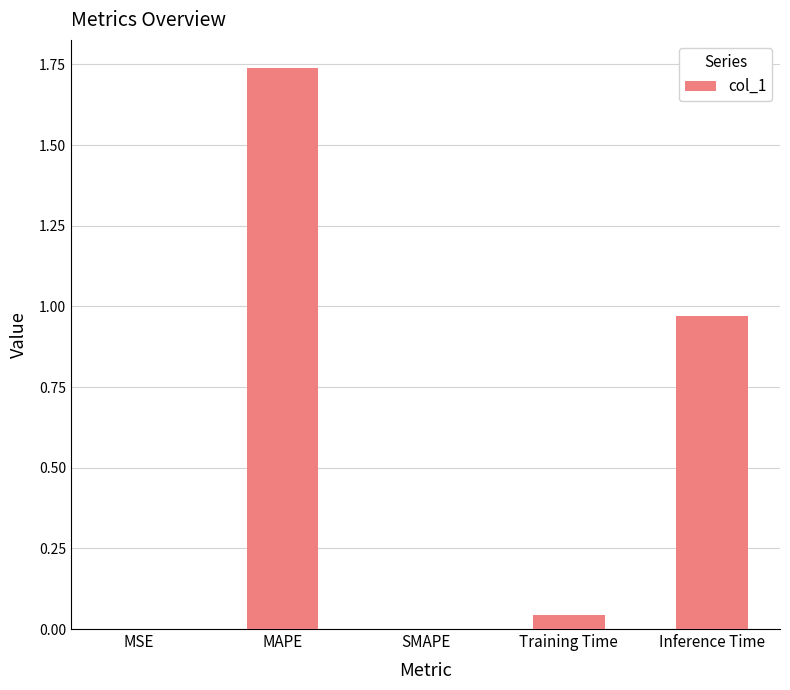

Which label corresponds to the largest value in the chart?

MAPE